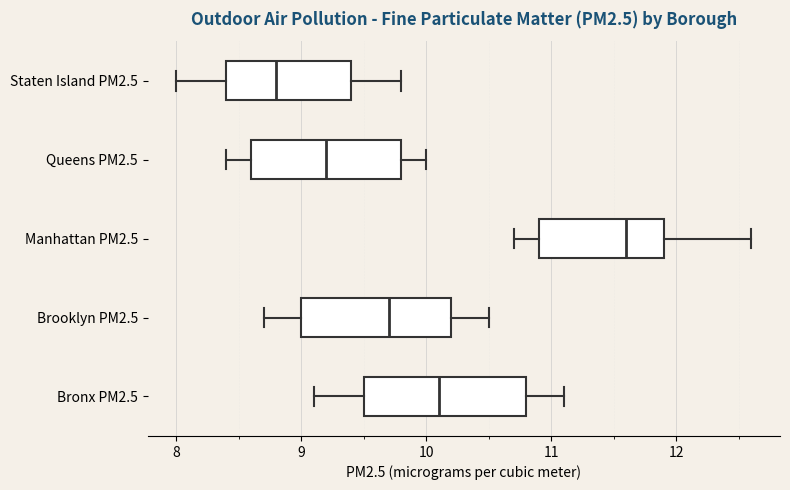

Where does the right whisker of the box for Manhattan PM2.5 end on the x-axis? The values are not printed on the chart, so give them approximately, as read against the axis.

12.6